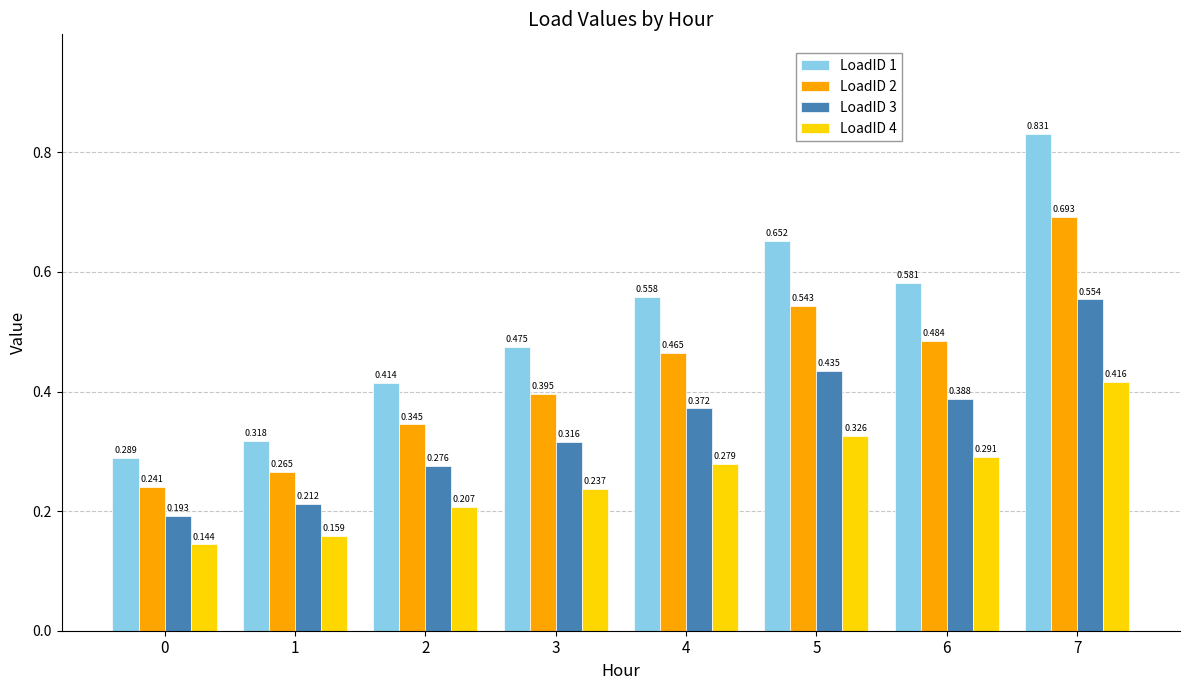

Which label corresponds to the largest value in the chart?

7